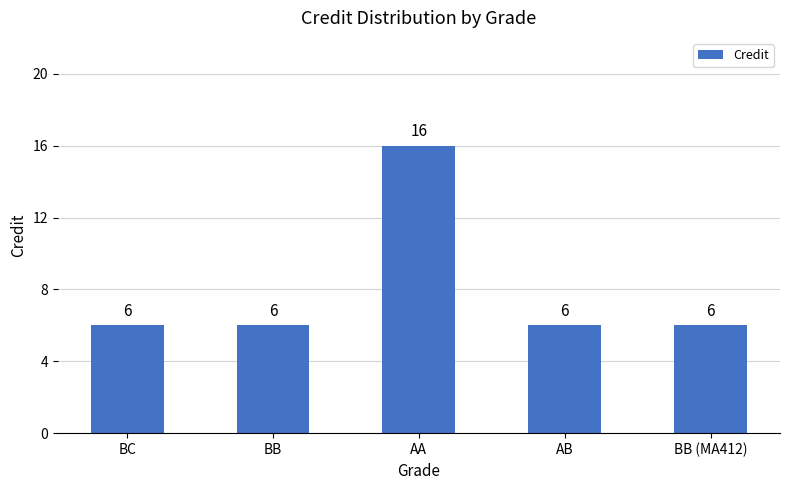

What is the maximum value shown in the chart?

16